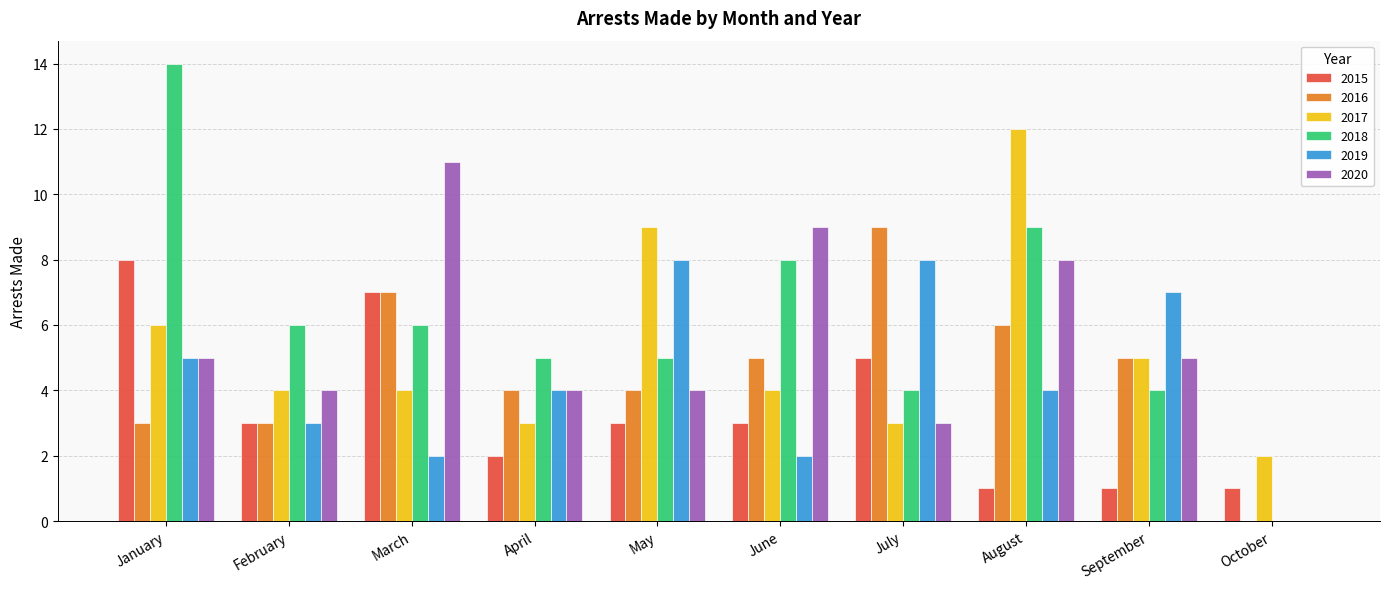

What is the sum of all 2019 values?

43